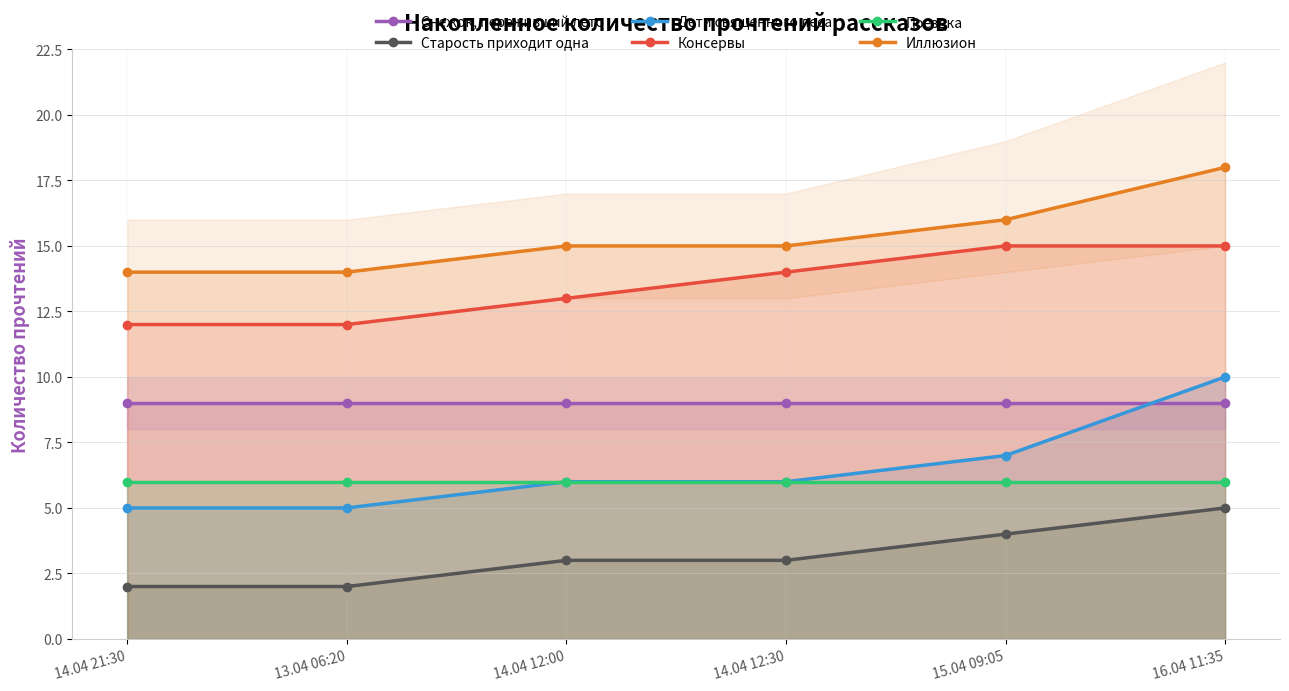

Rank the categories by Дети священного леса value from highest to lowest.

16.04 11:35, 15.04 09:05, 14.04 12:00, 14.04 12:30, 14.04 21:30, 13.04 06:20